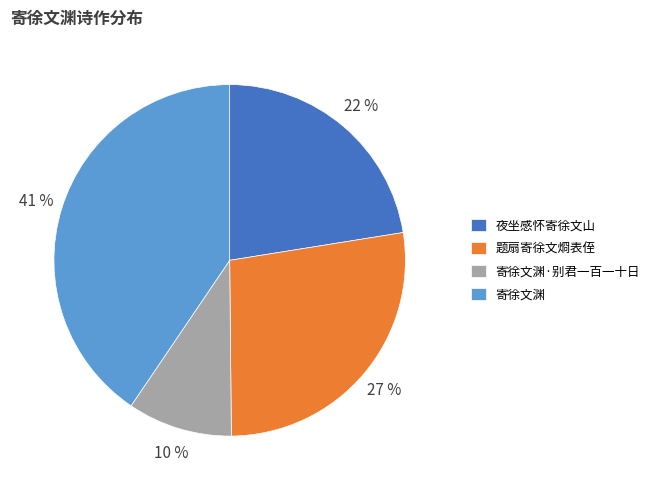

Is there a majority slice in this chart?

No